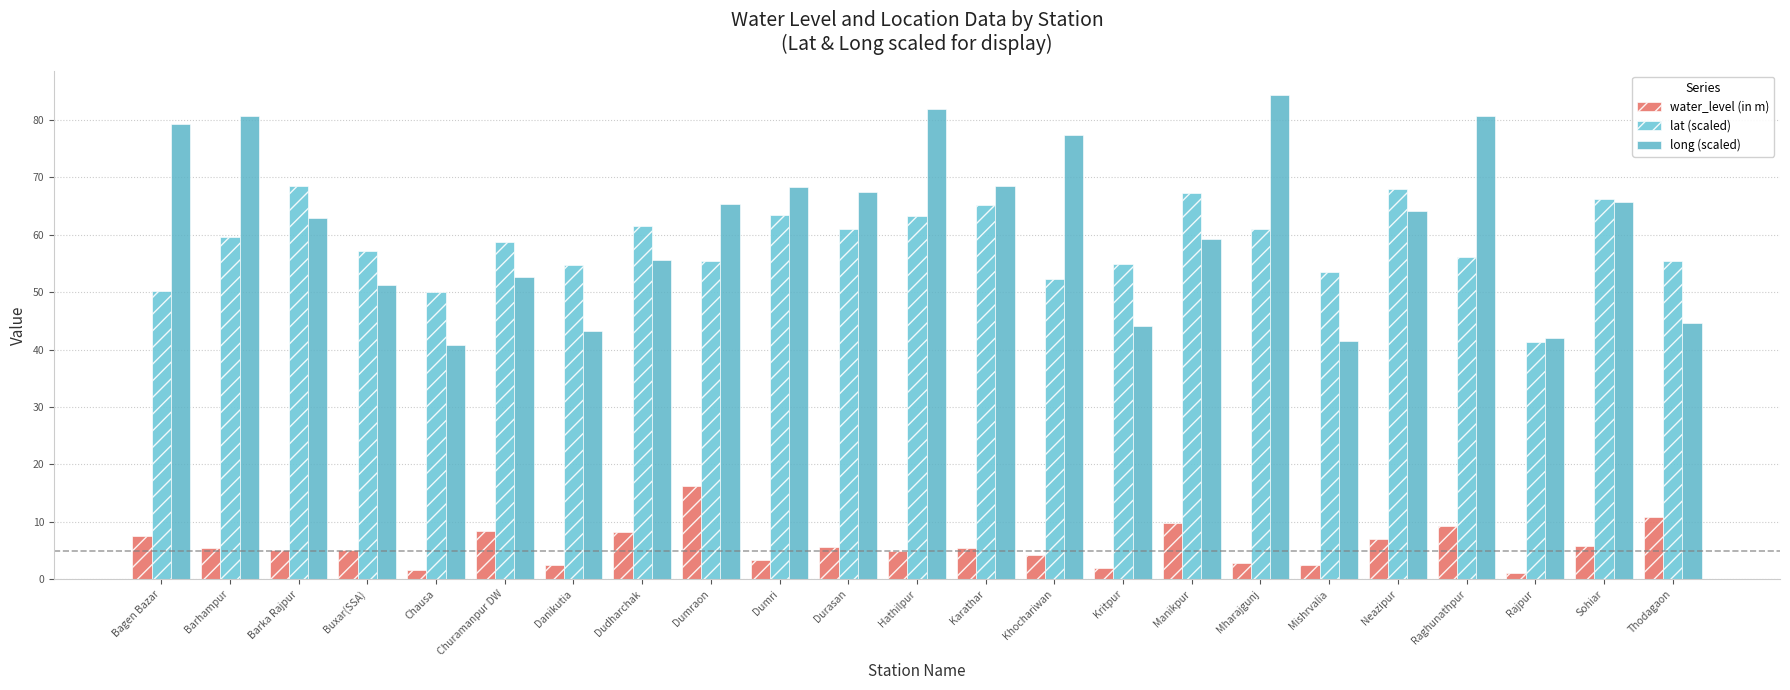

How many data points in long (scaled) are less than 64?

11